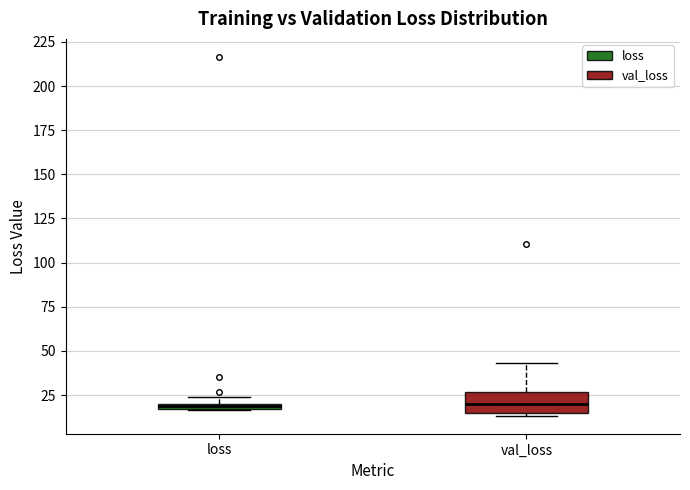

Which box is the tallest, from its lower edge to its upper edge?

val_loss